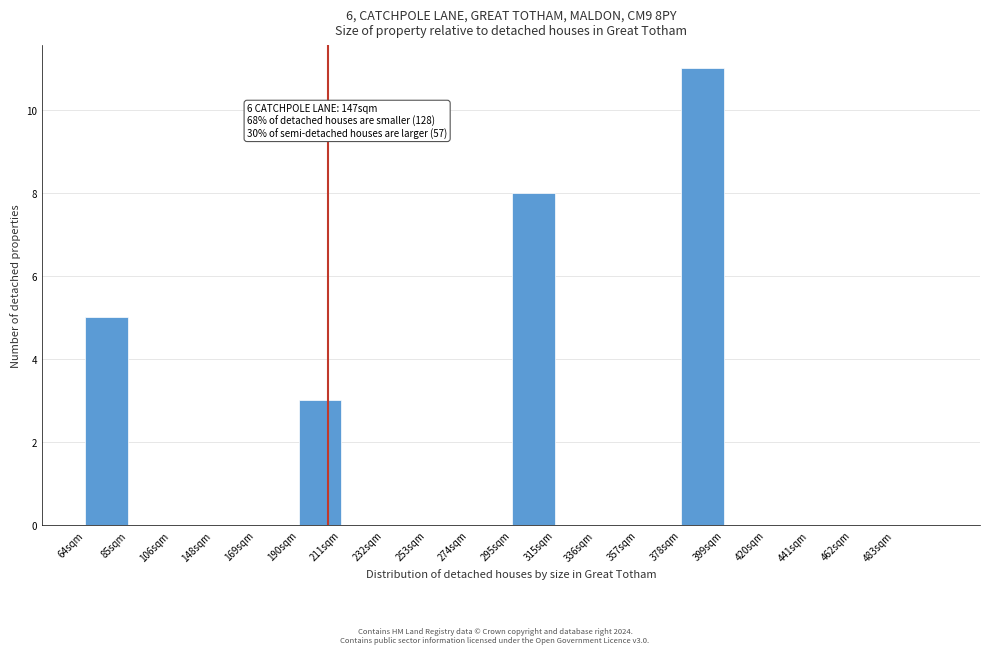

Reading left to right, what are all the values shown in this chart?

64sqm=5	85sqm=0	106sqm=0	148sqm=0	169sqm=0	190sqm=3	211sqm=0	232sqm=0	253sqm=0	274sqm=0	295sqm=8	315sqm=0	336sqm=0	357sqm=0	378sqm=11	399sqm=0	420sqm=0	441sqm=0	462sqm=0	483sqm=0